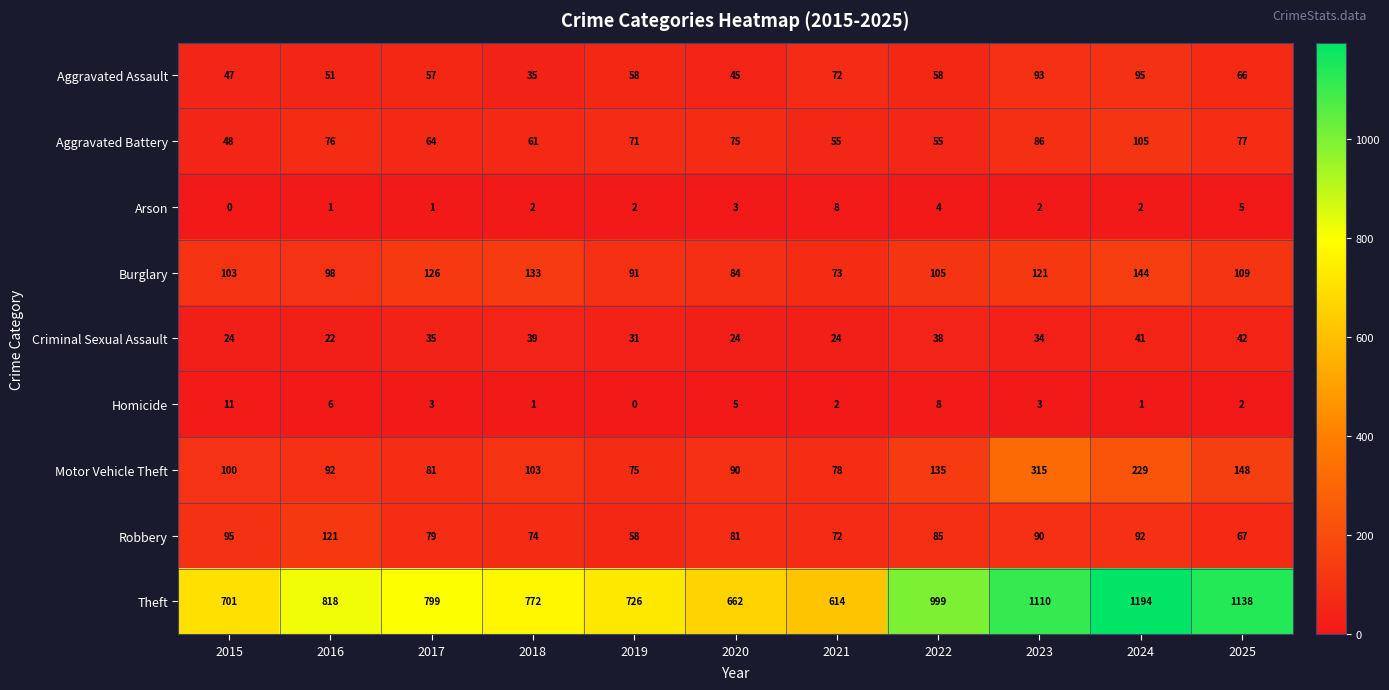

Between 2021 and 2025, which series saw the biggest shift?

Theft